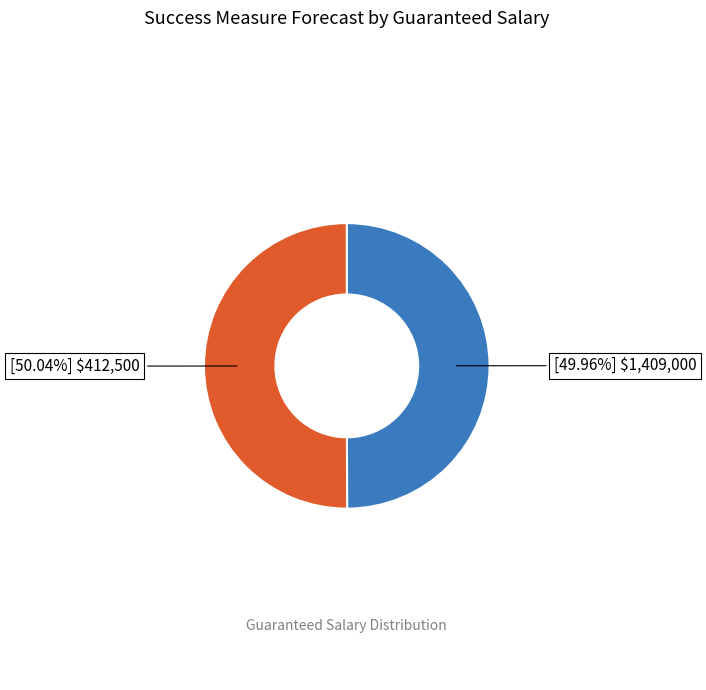

Does any single category account for the majority?

Yes